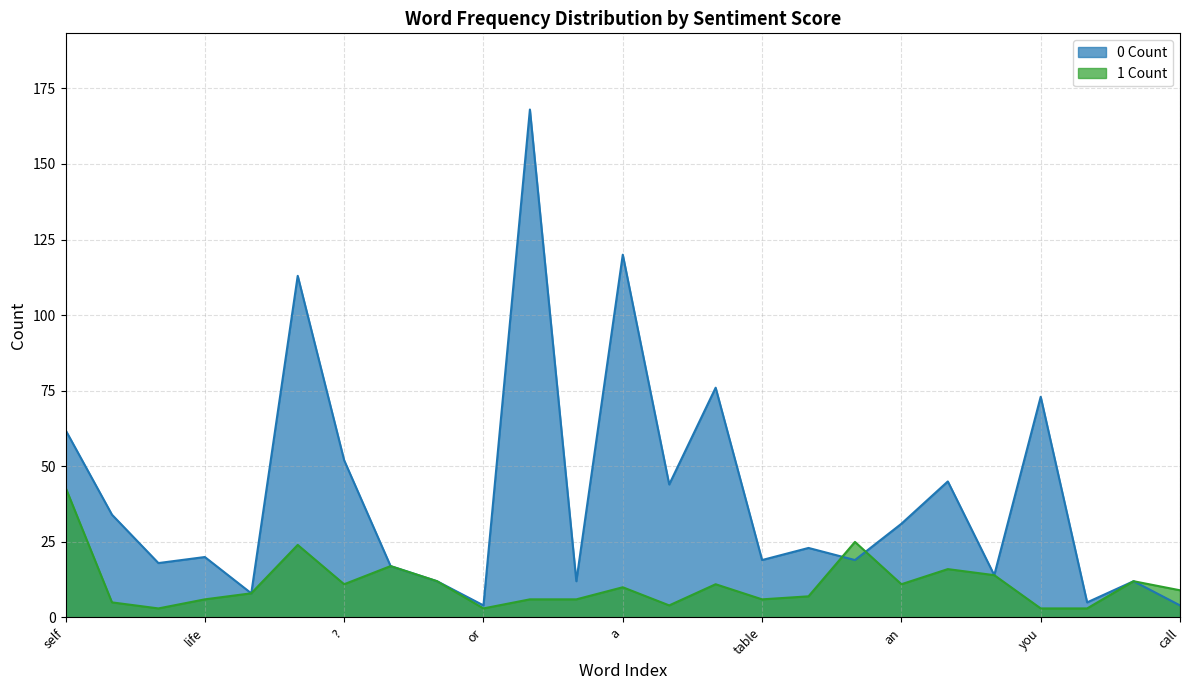

What is the smallest value displayed?

3